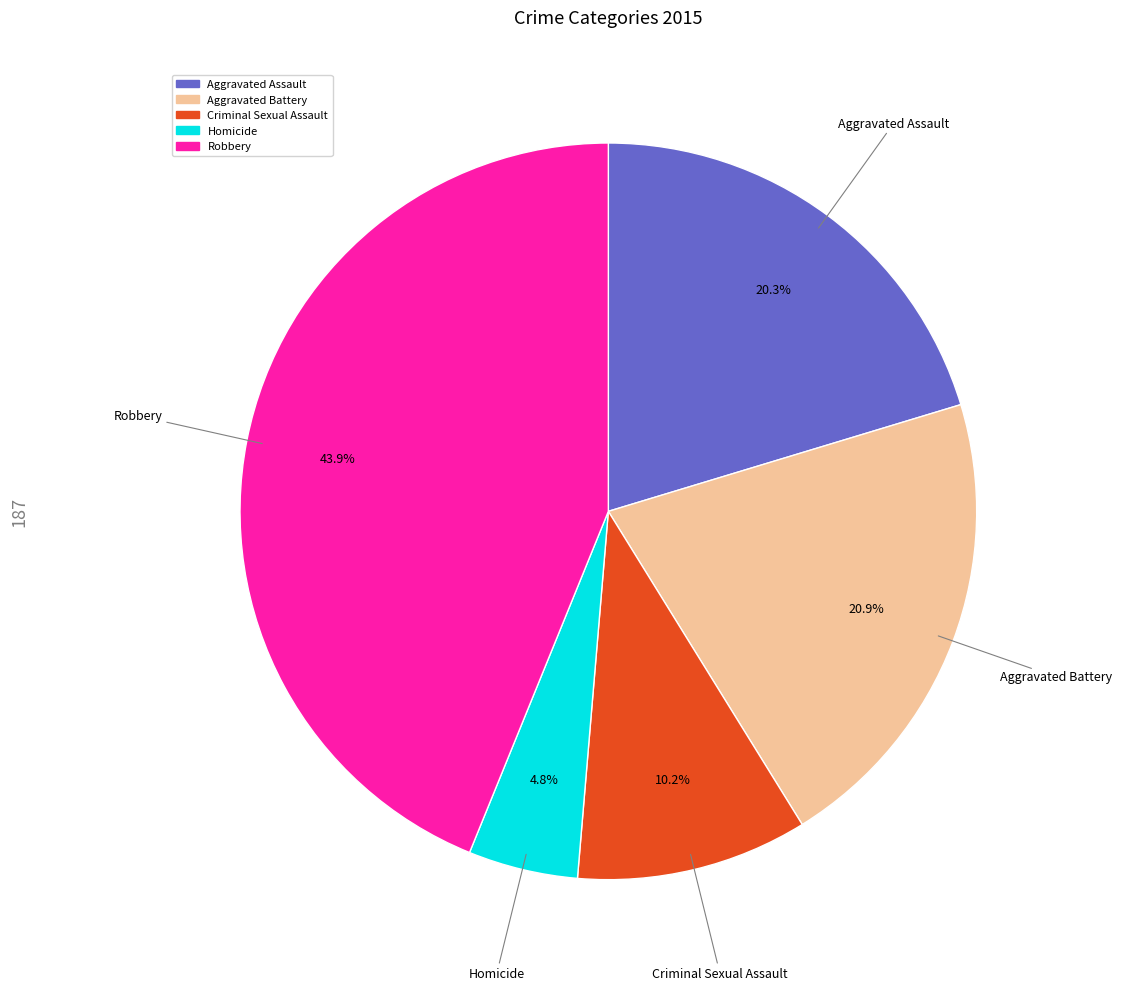

Is the sum of Robbery and Aggravated Battery greater than half?

Yes